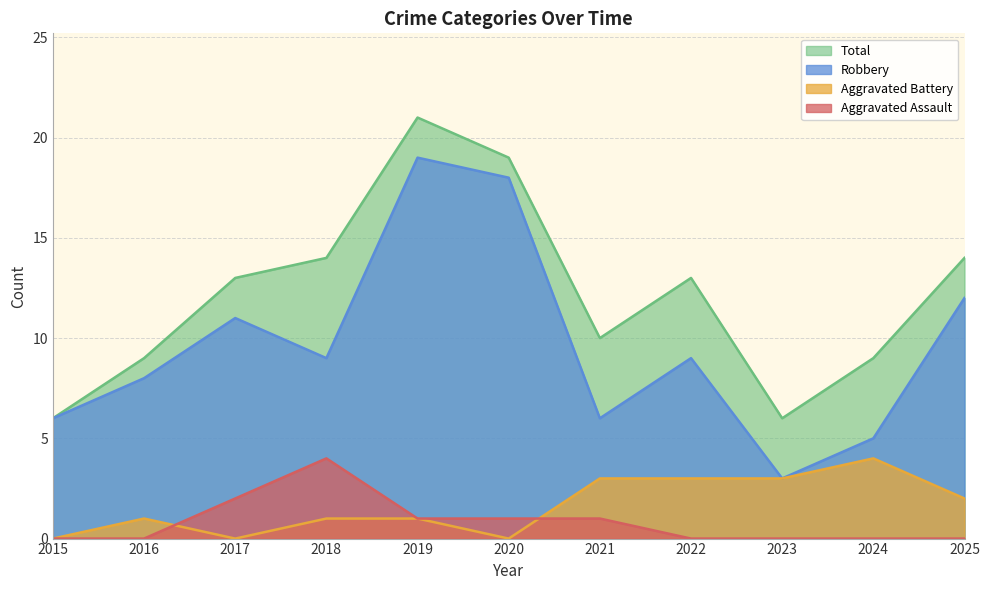

True or false: Robbery and Total intersect in this chart.

False